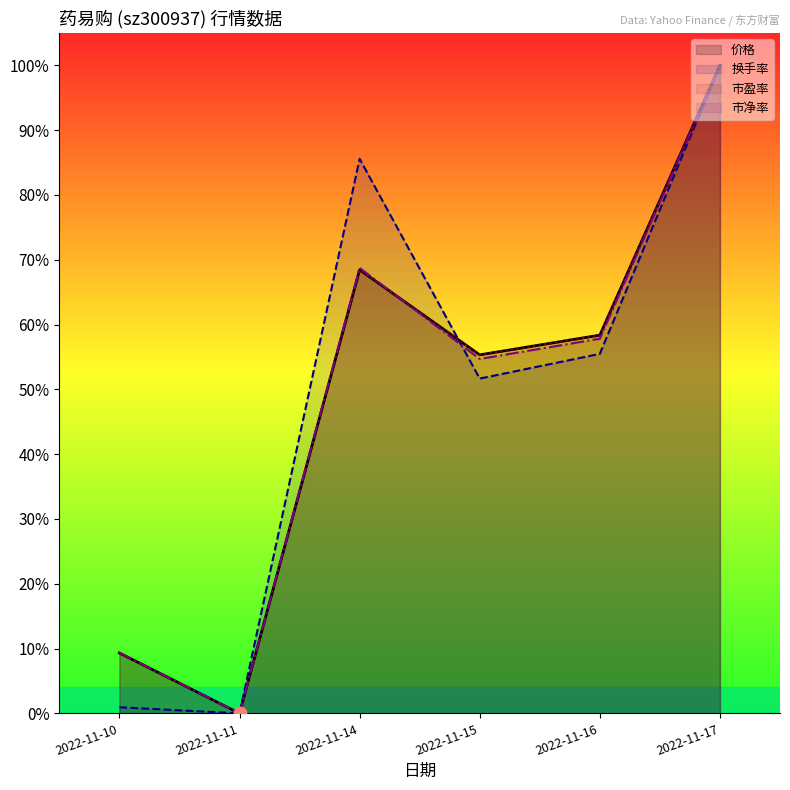

At how many categories does at least one series exceed 0?

5